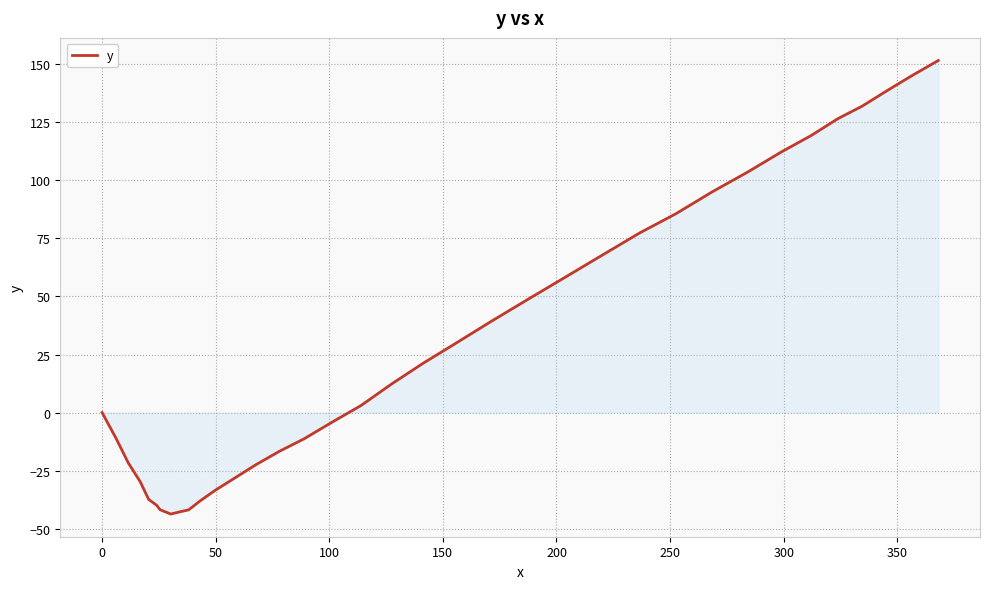

What is the minimum value shown in the chart?

-43.7